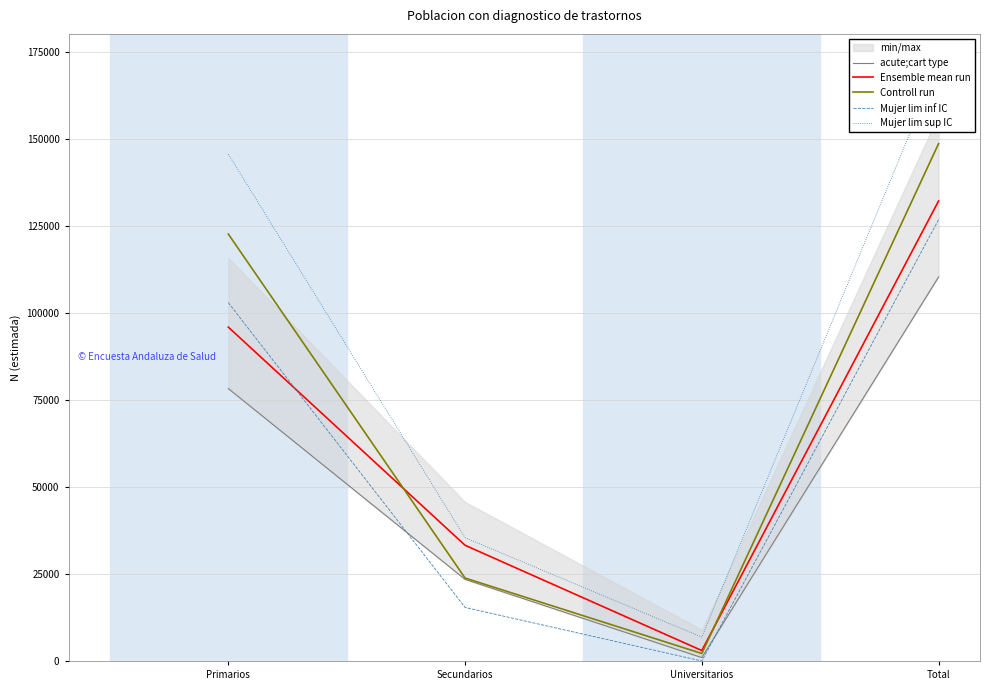

How many data points in acute;cart type are less than 78348?

2